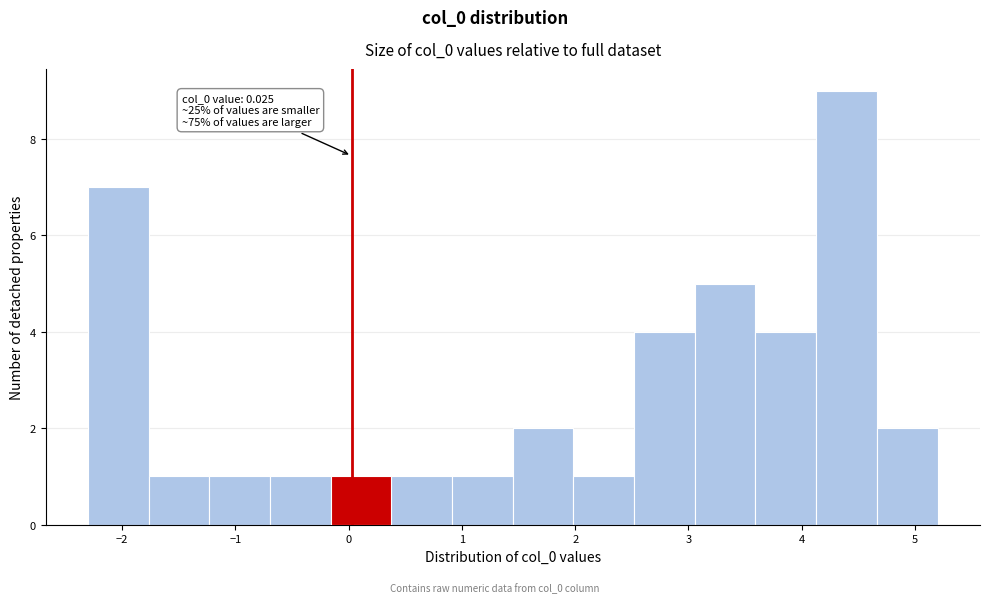

Which range on the x-axis has the tallest bar?

4.1 to 4.7